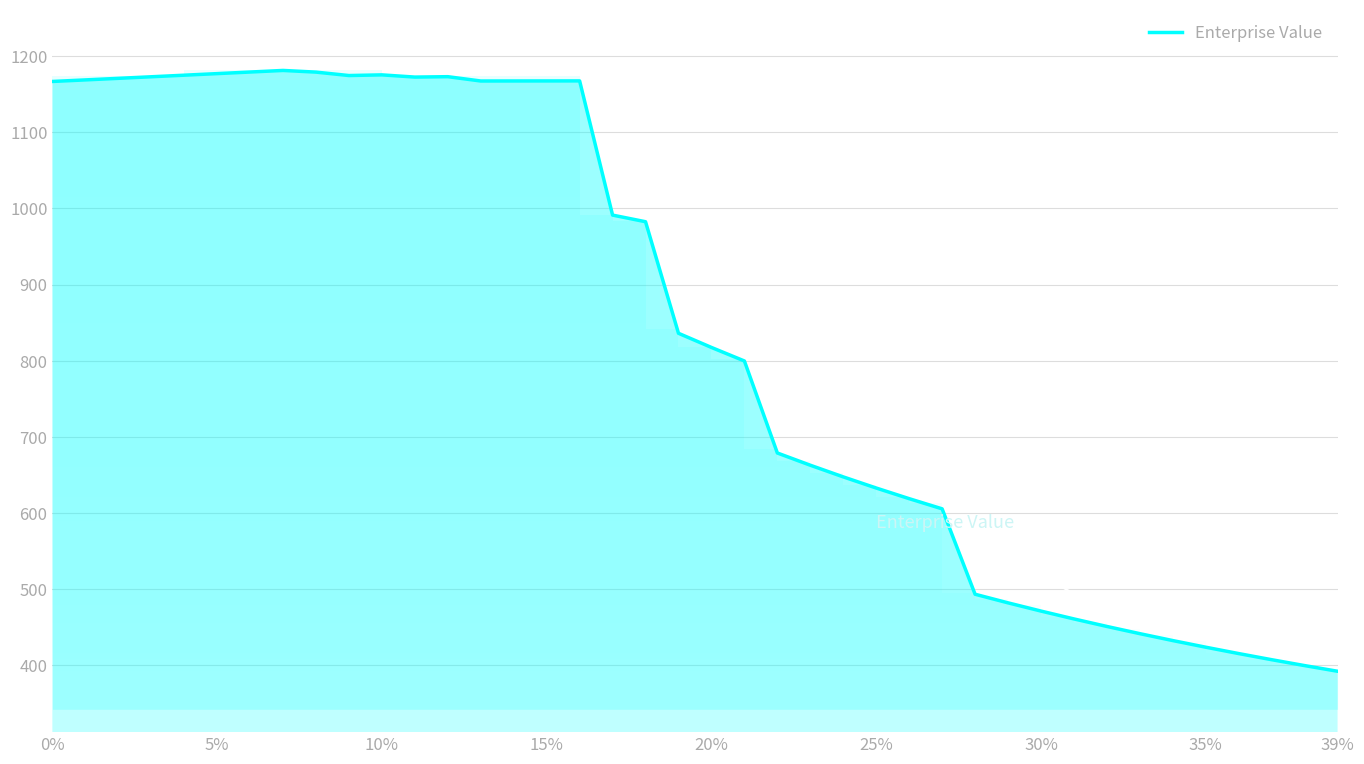

What is the smallest value displayed?

391.8